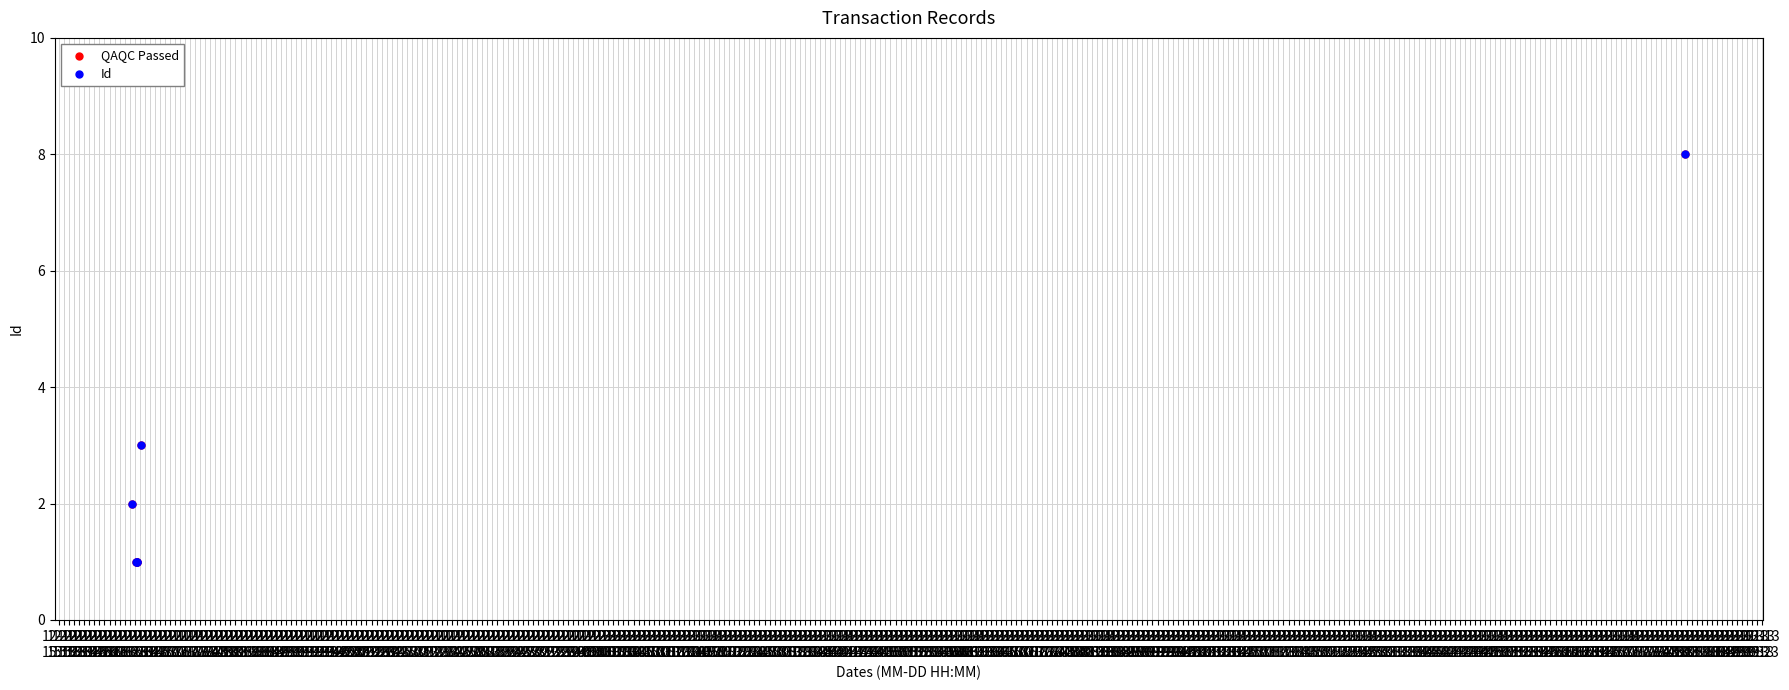

What is the greatest value displayed?

8